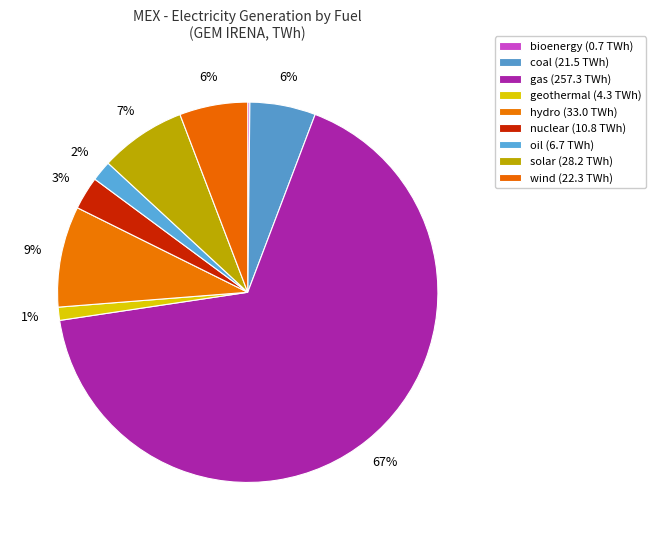

Which category has the biggest portion of the pie?

gas